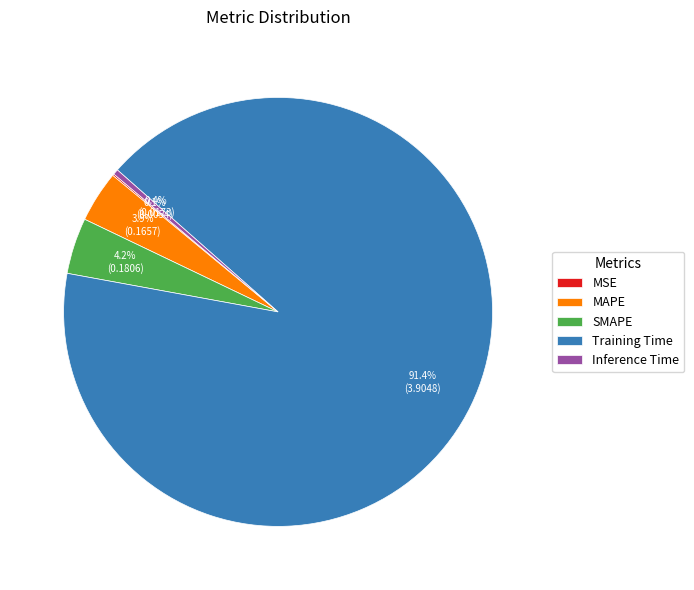

What percentage is the SMAPE slice, to the nearest percent?

4%